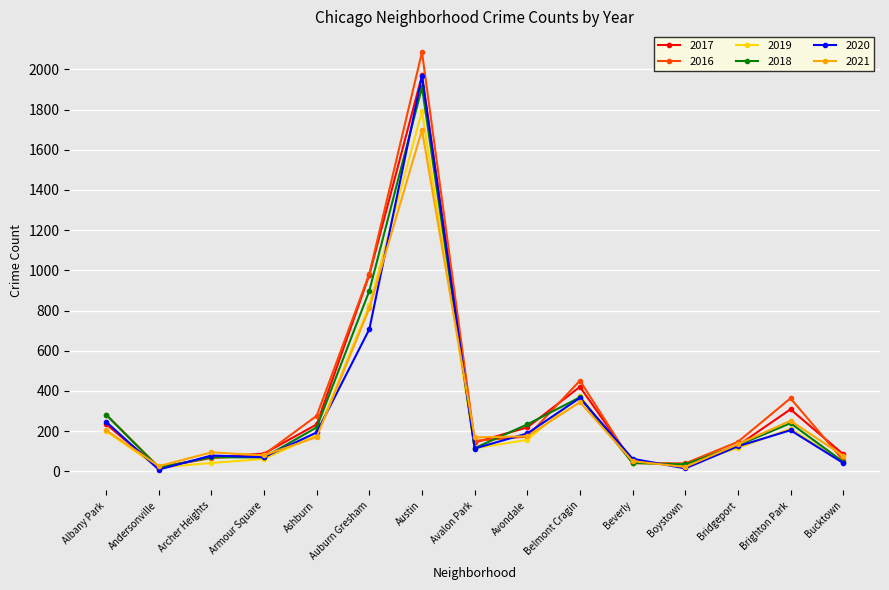

How many distinct data groups are displayed?

6